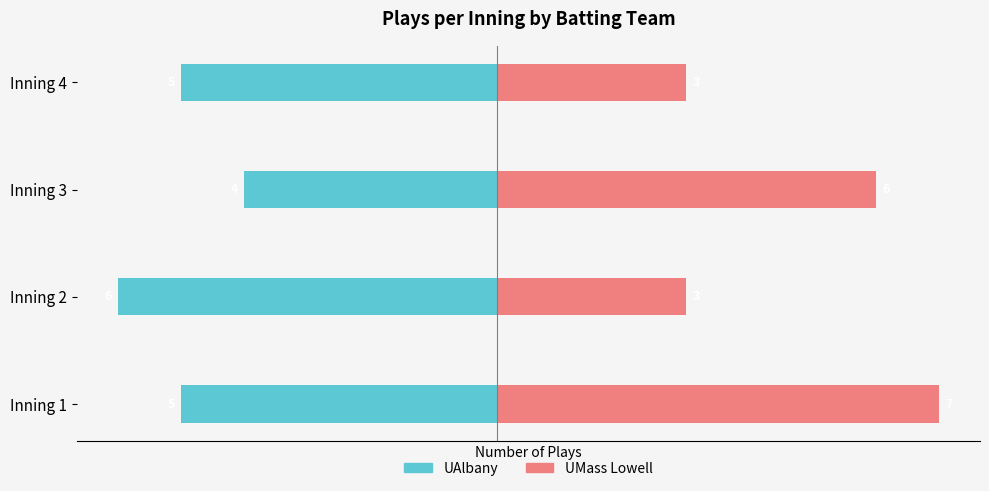

What is the value of the UAlbany bar at the 3rd from the left?

-4